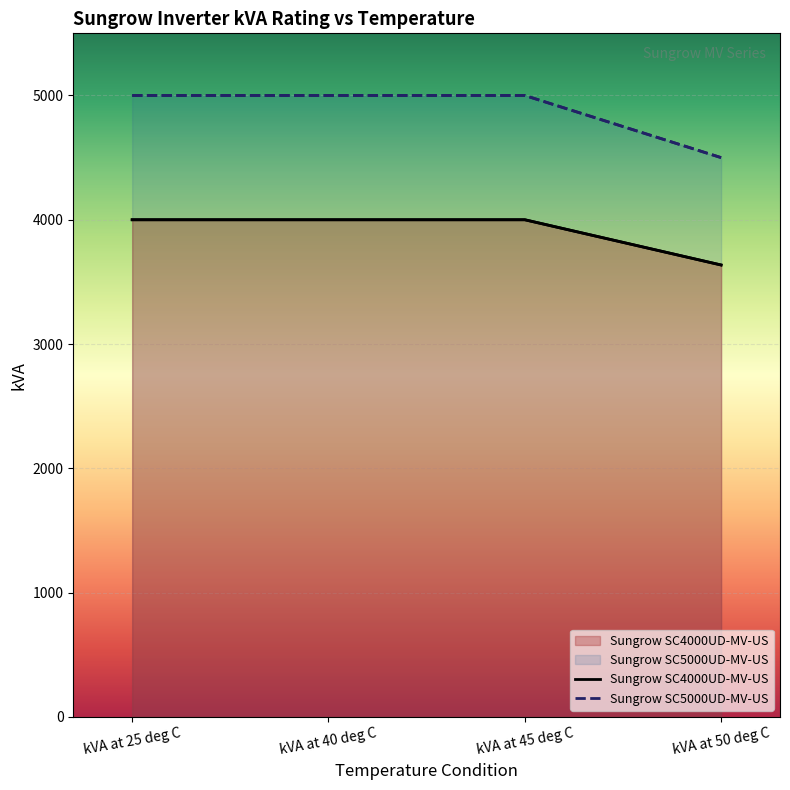

The value of Sungrow SC5000UD-MV-US at kVA at 45 deg C is 5000. True or false?

True